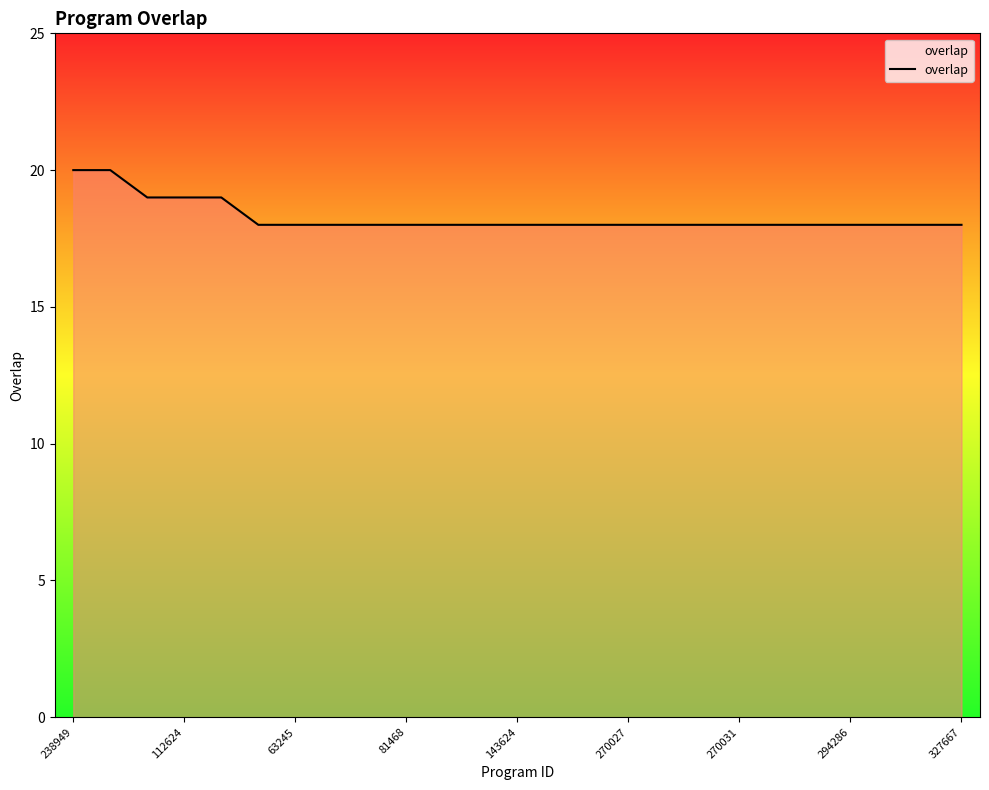

What is the minimum value shown in the chart?

18